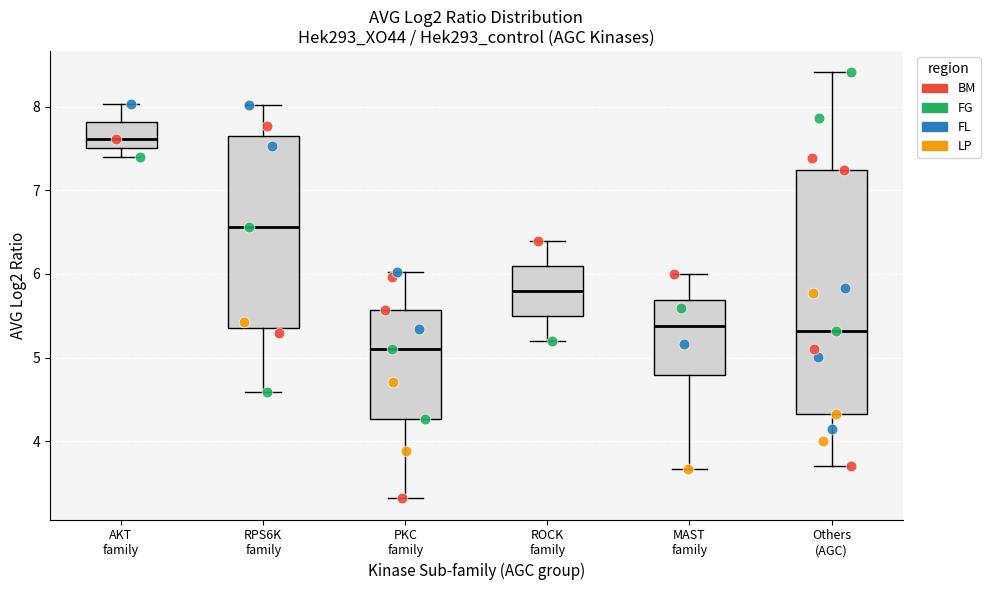

Where does the median line of the box for AKT family sit on the y-axis? The values are not printed on the chart, so give them approximately, as read against the axis.

7.6